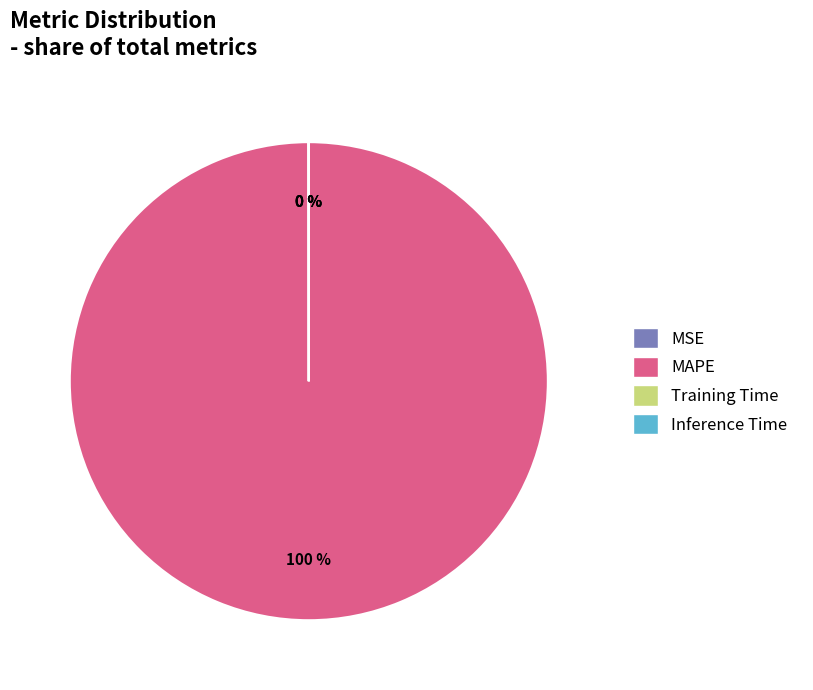

What is the largest slice in the pie chart?

MAPE